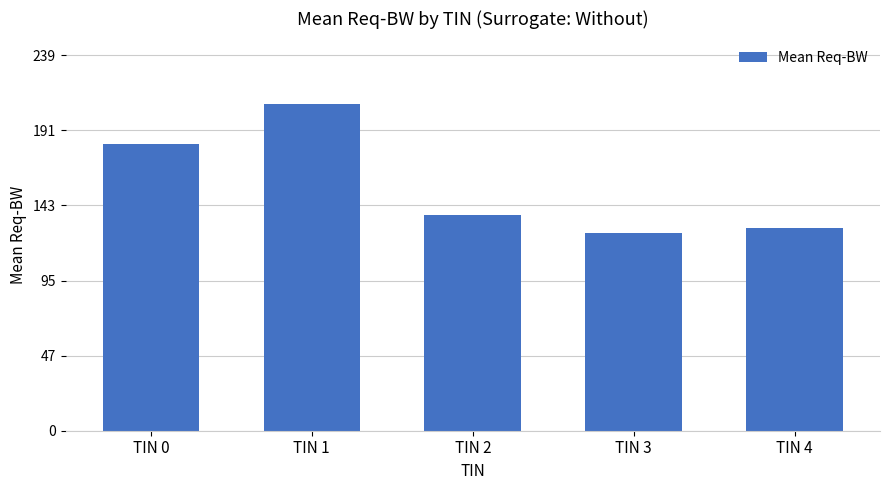

What is the value of the 5th bar from the left?

129.0